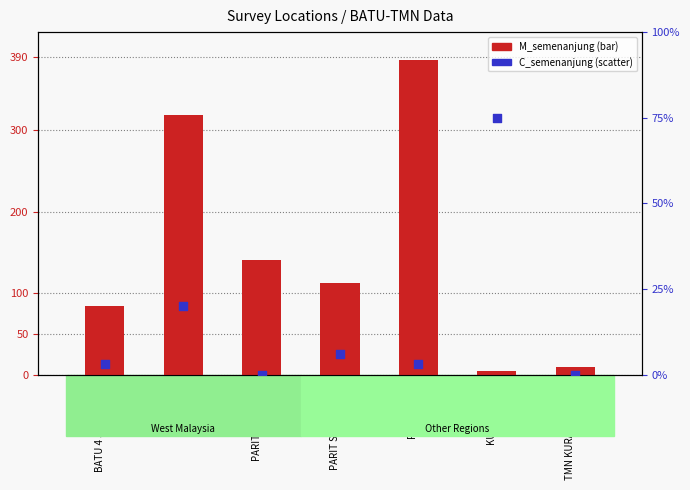

Which series has the largest Y range (max minus min)?

M_semenanjung